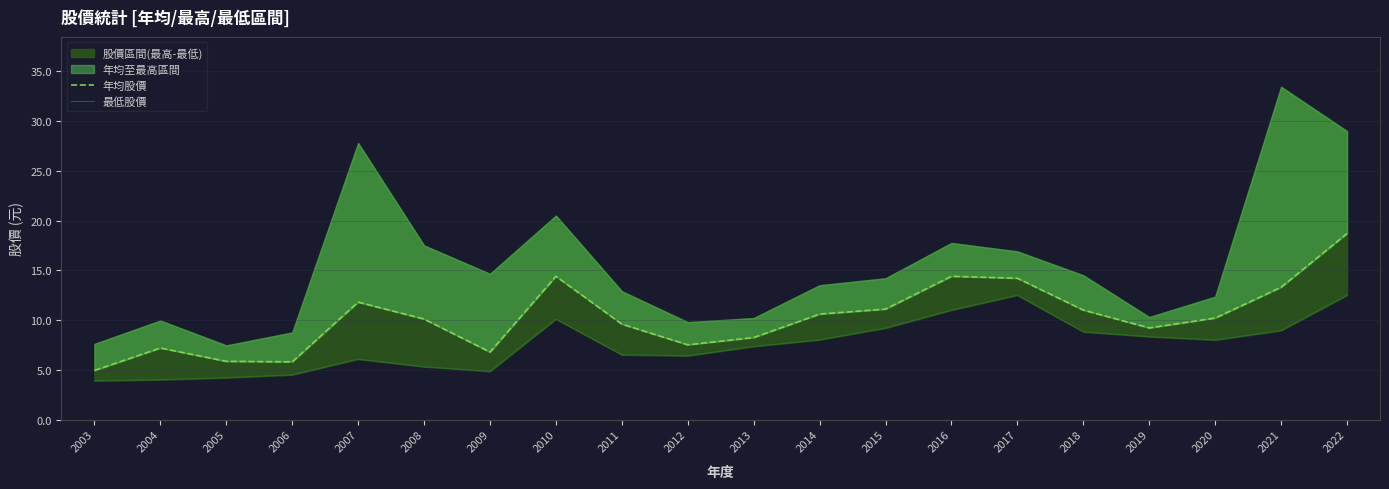

What is the sum of the 最低股價 values at 2004 and 2011?

10.5